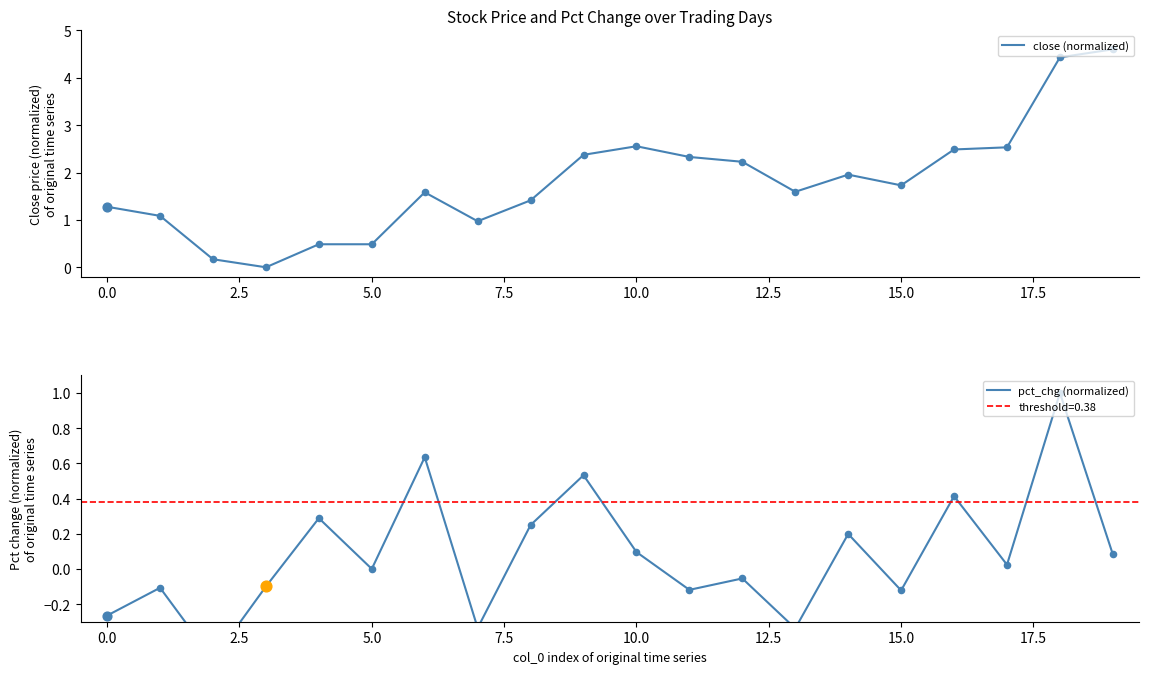

Which series has the largest total across all categories?

close (normalized)